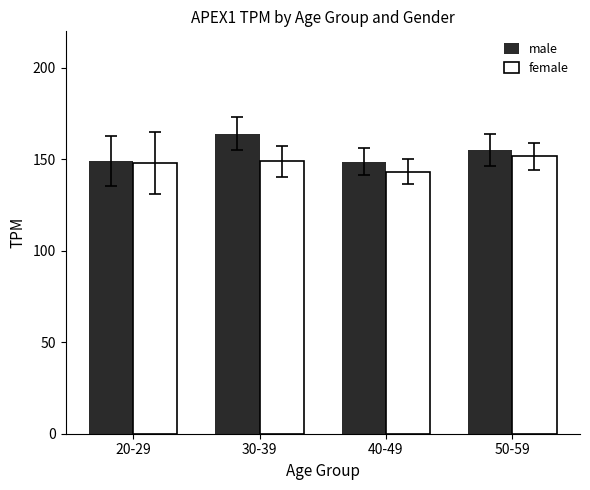

What is the difference between the female values at 30-39 and 40-49?

5.7